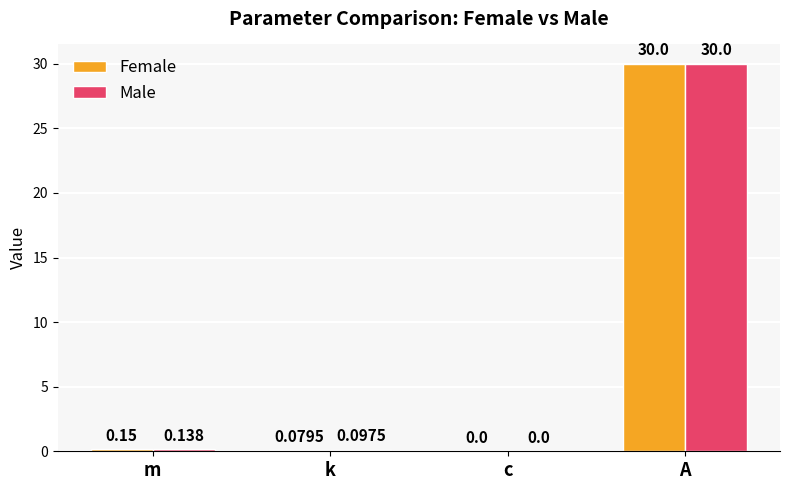

At which category is the sum across all series the highest?

A